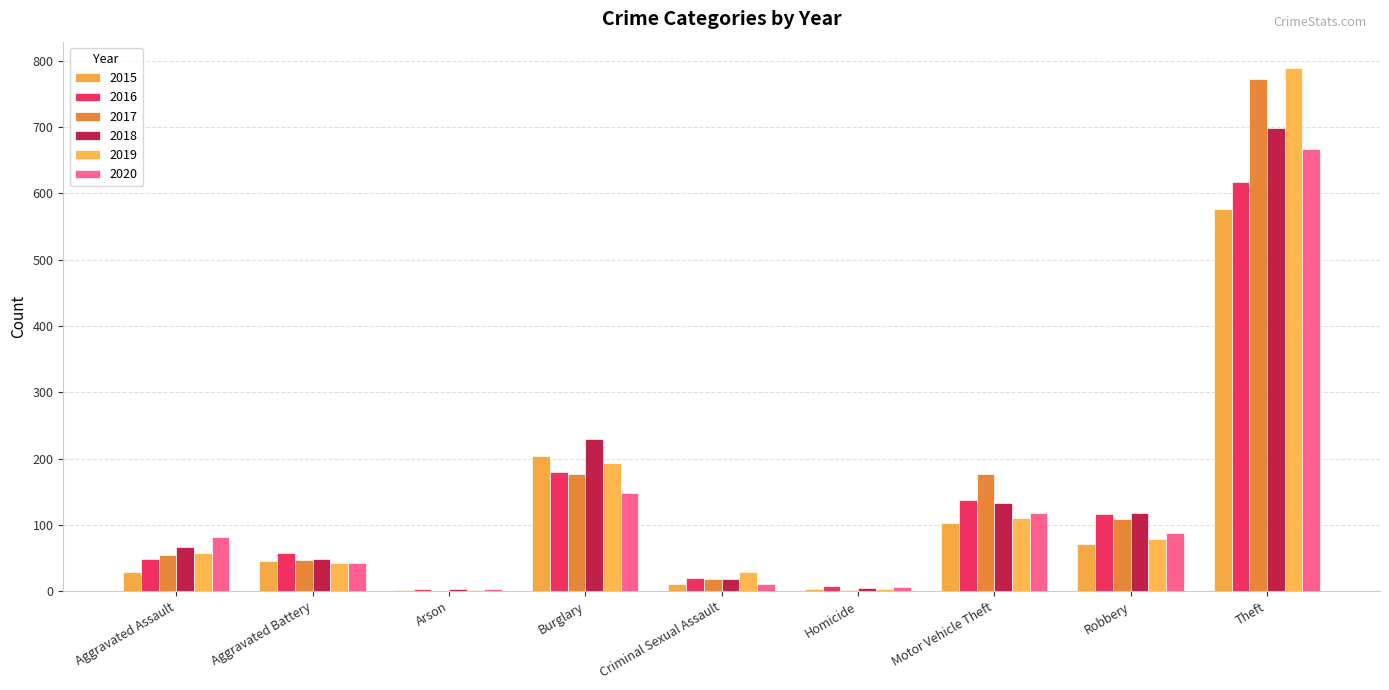

What is the difference between the maximum and minimum values in the 2019 series?

787